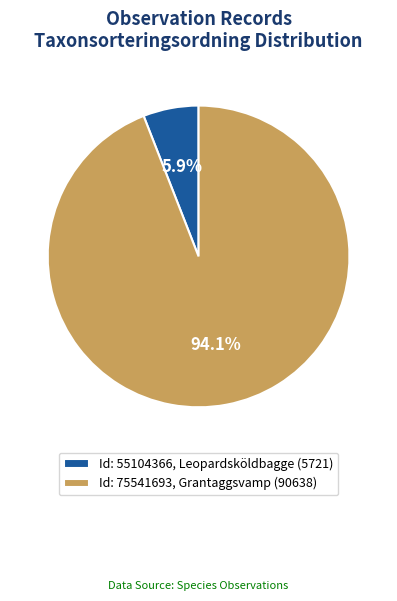

Between Id: 55104366, Leopardsköldbagge (5721) and Id: 75541693, Grantaggsvamp (90638), which is larger?

Id: 75541693, Grantaggsvamp (90638)